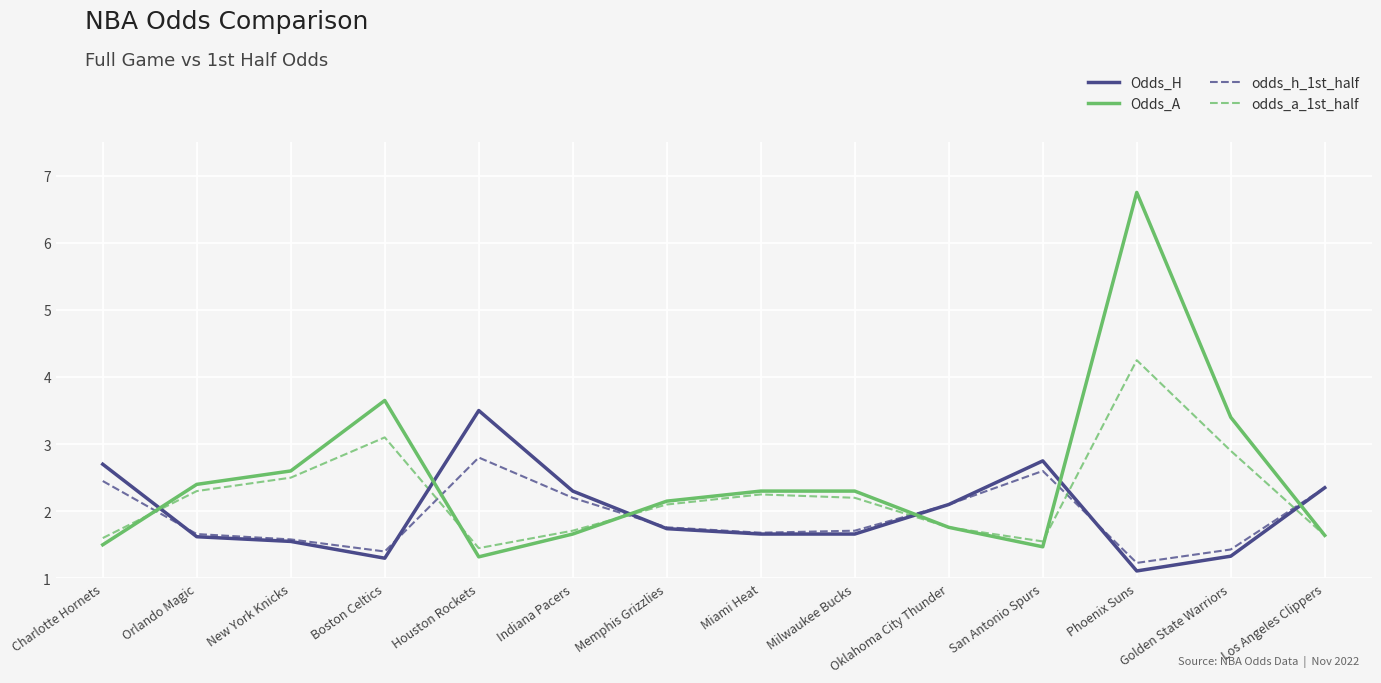

Which series ends up on top after the final intersection of odds_h_1st_half and odds_a_1st_half?

odds_h_1st_half